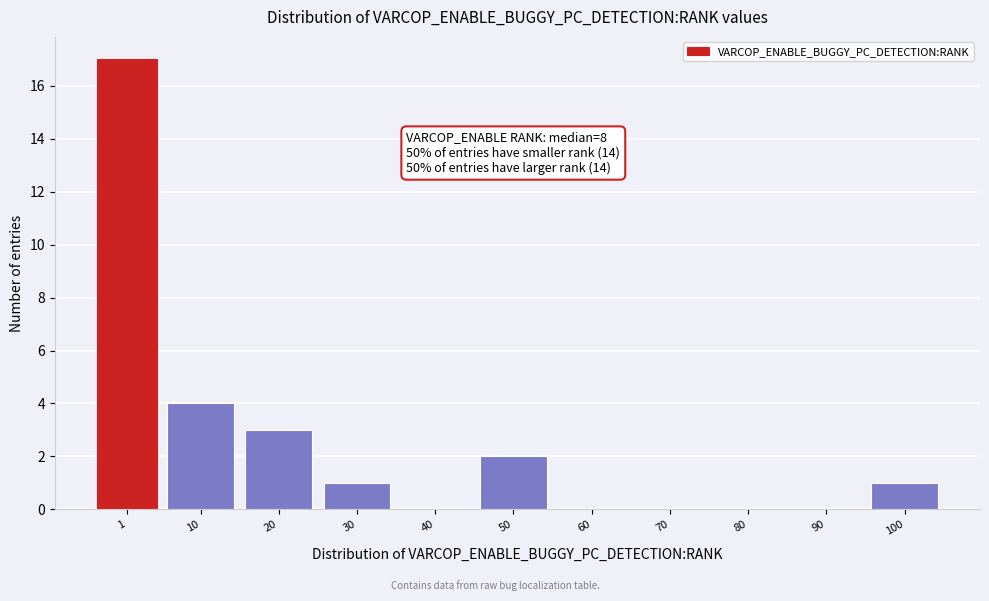

Reading right to left, what are all the values shown in this chart?

100=1	90=0	80=0	70=0	60=0	50=2	40=0	30=1	20=3	10=4	1=17